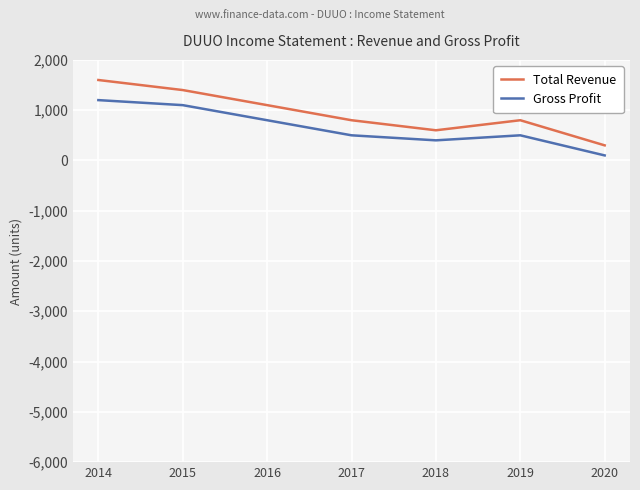

How many lines are shown in the chart?

2